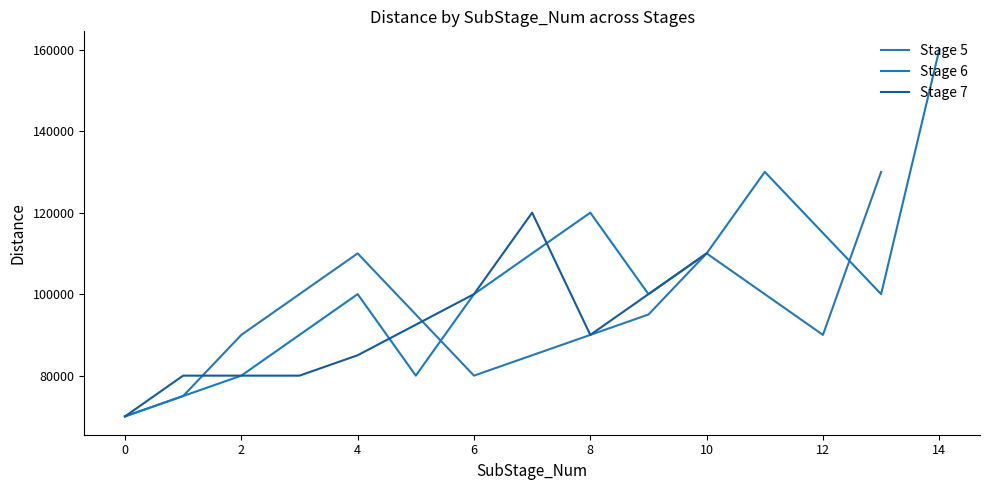

Reading left to right, extract all data points from this chart.

0=70000	1=75000	2=90000	4=110000	6=80000	7=85000	8=90000	9=95000	10=110000	12=90000	13=130000	0=70000	1=75000	2=80000	4=100000	5=80000	6=100000	8=120000	9=100000	10=110000	11=130000	13=100000	14=160000	0=70000	1=80000	3=80000	4=85000	6=100000	7=120000	8=90000	9=100000	10=110000